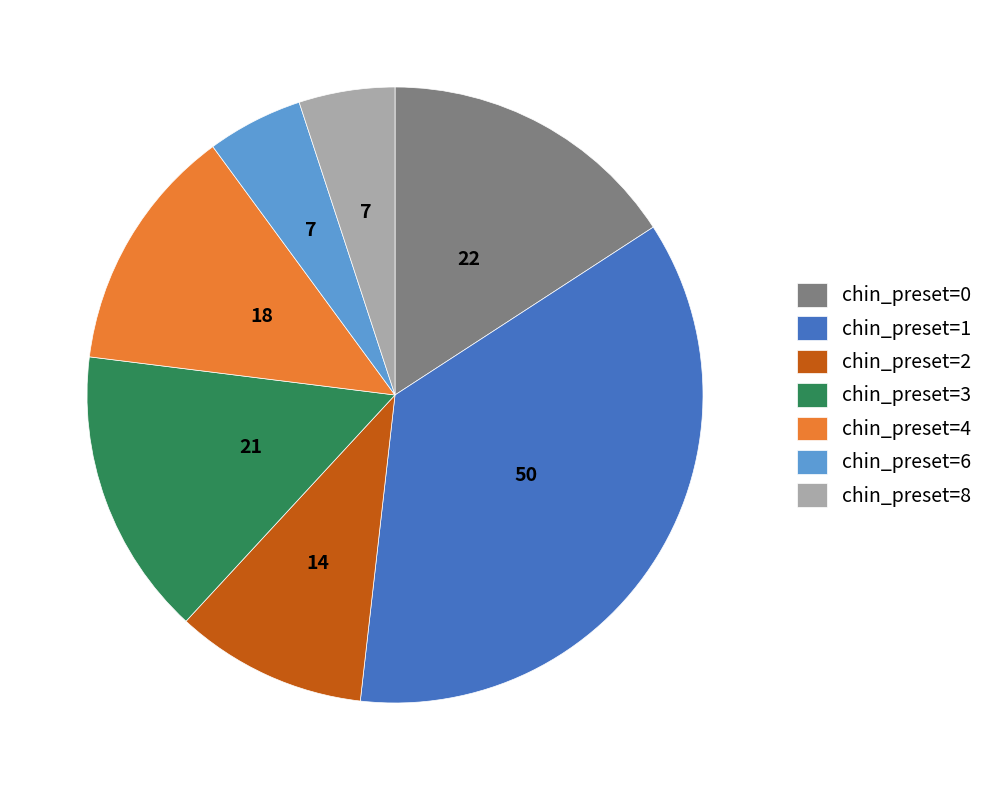

Is there any slice that represents more than half of the pie?

No